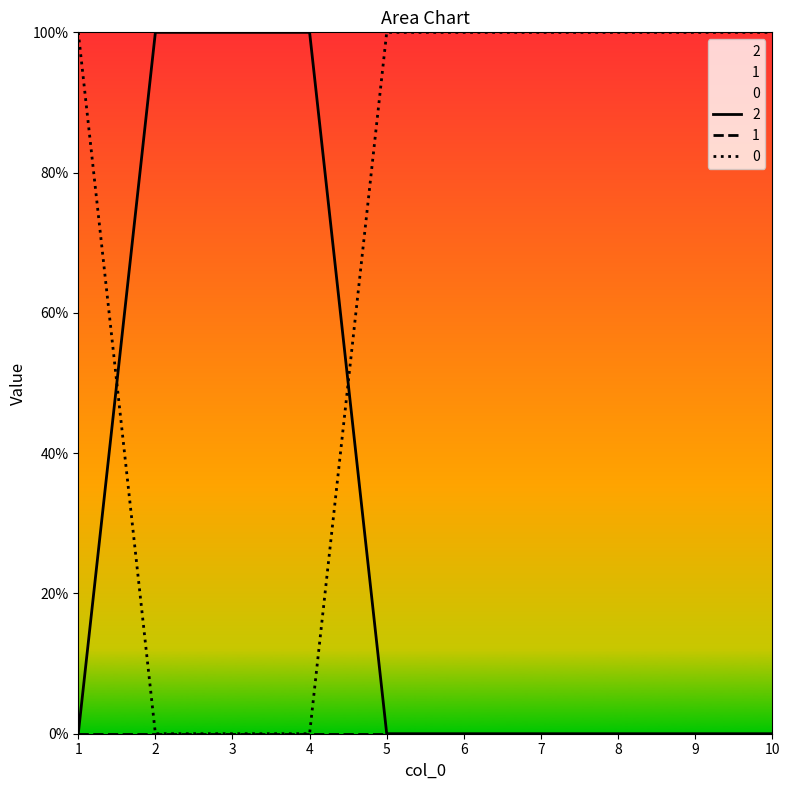

How many intersections are there between 0 and 2?

2